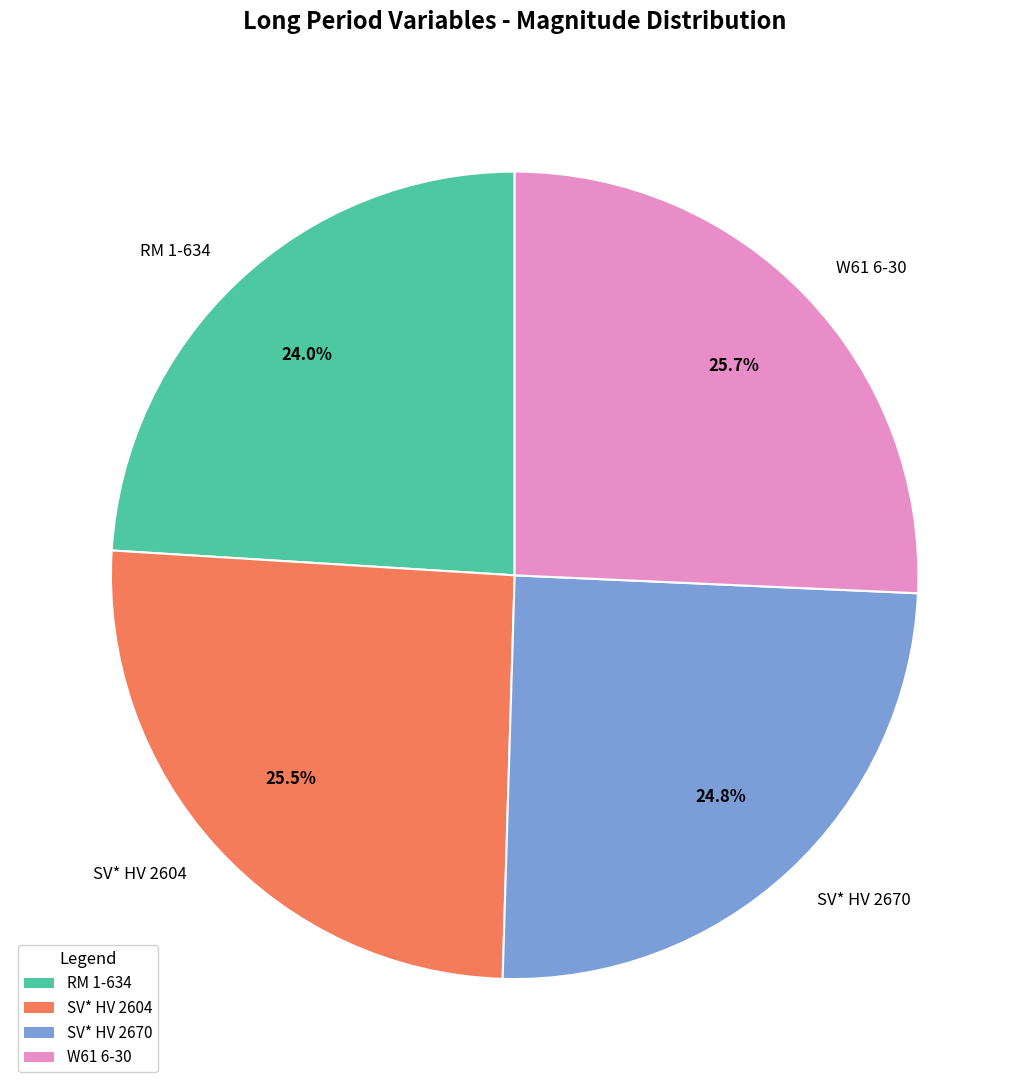

To the nearest percent, what percentage of the pie is W61 6-30?

26%